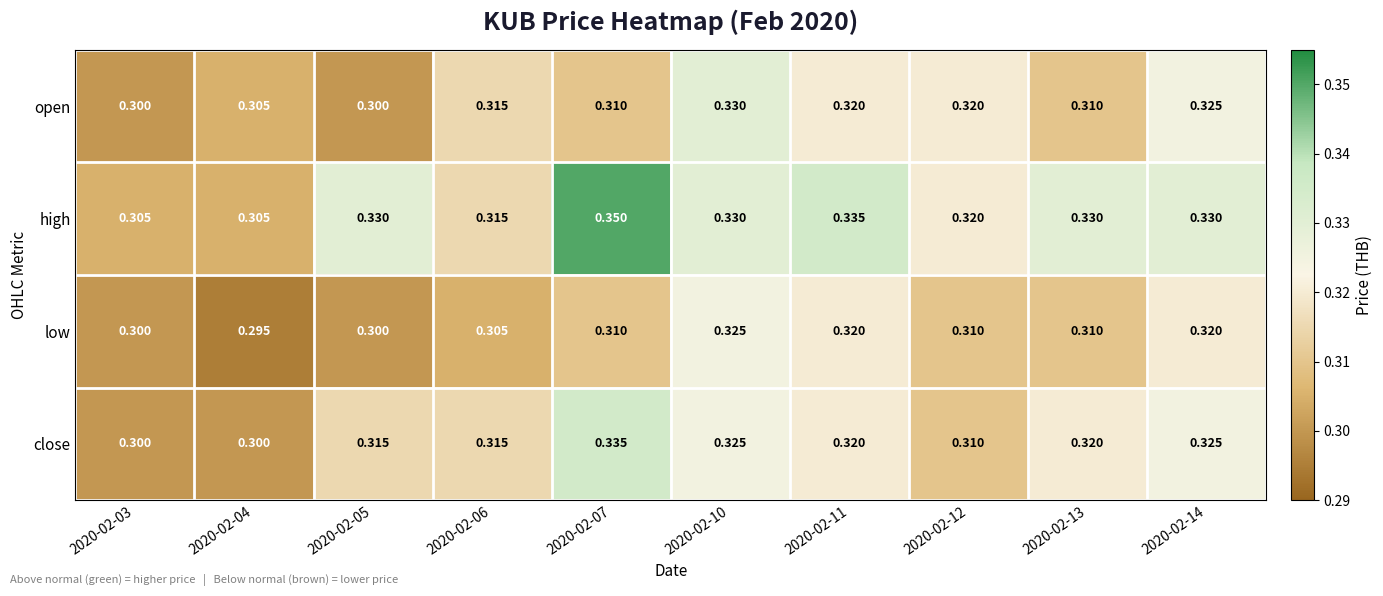

Which series changed the most between 2020-02-04 and 2020-02-07?

high